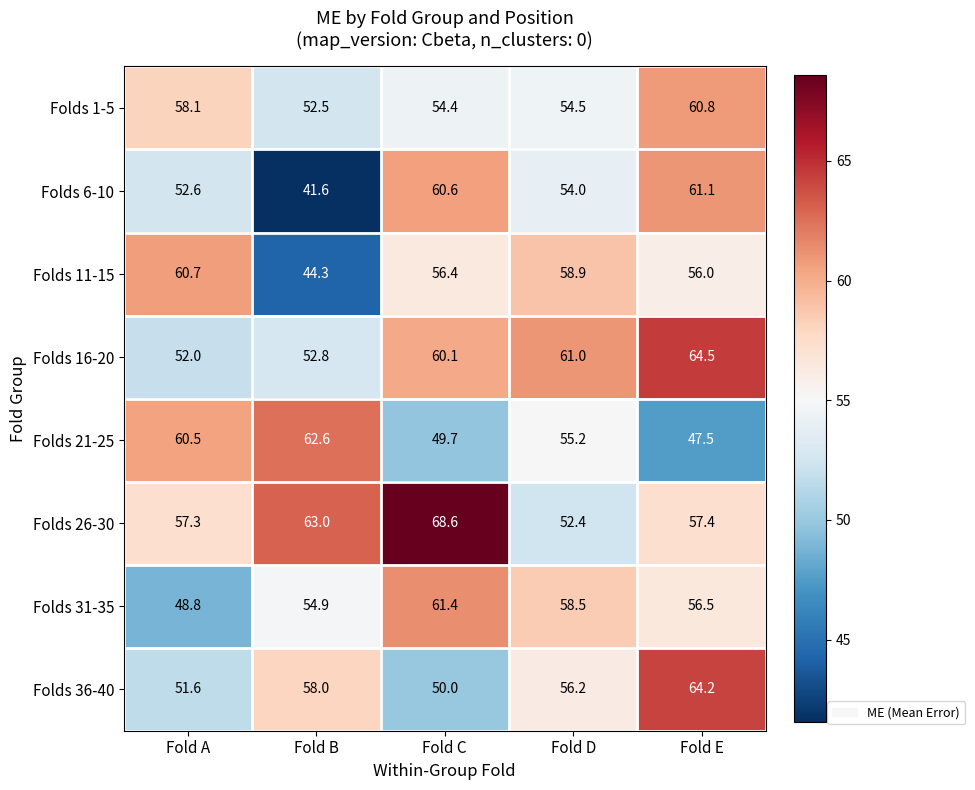

What is the total value across all series at Fold B?

429.7